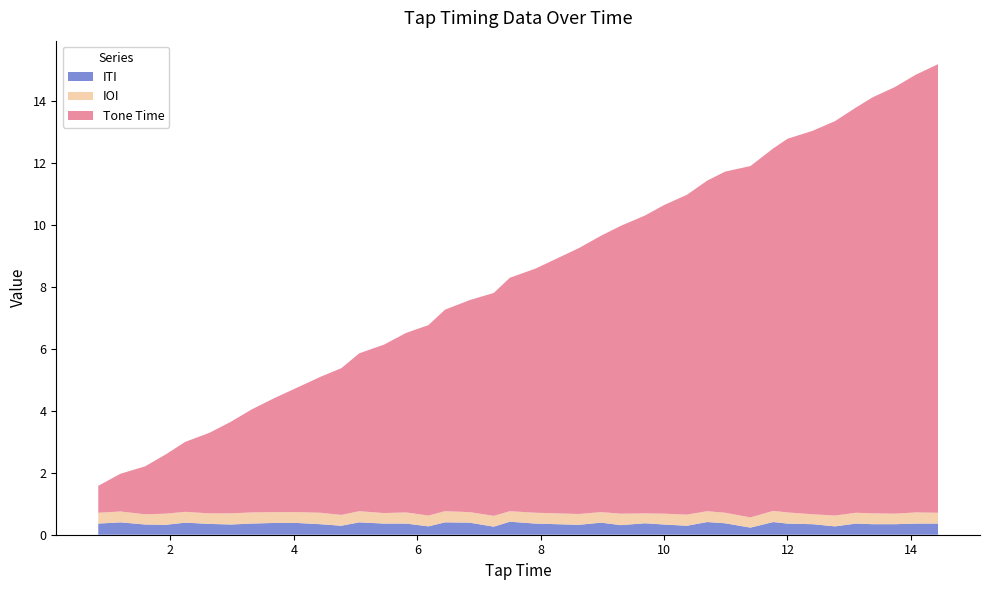

Reading left to right, extract all data points from this chart.

Tone Time: 0.83=0.9	1.19=1.2	1.59=1.6	1.92=1.9	2.24=2.3	2.63=2.6	2.98=3.0	3.31=3.3	3.67=3.7	4.05=4.0	4.43=4.4	4.77=4.7	5.06=5.1	5.46=5.4	5.82=5.8	6.18=6.2	6.45=6.5	6.85=6.8	7.24=7.2	7.5=7.5	7.92=7.9	8.62=8.6	8.98=8.9	9.3=9.3	9.69=9.6	10.0=10.0	10.37=10.3	10.7=10.7	10.99=11.0	11.4=11.3	11.77=11.7	12.0=12.1	12.41=12.4	12.77=12.7	13.11=13.1	13.38=13.4	13.74=13.8	14.08=14.1	14.44=14.5
IOI: 0.83=0.3	1.19=0.3	1.59=0.3	1.92=0.4	2.24=0.3	2.63=0.3	2.98=0.4	3.31=0.4	3.67=0.3	4.05=0.3	4.43=0.4	4.77=0.3	5.06=0.4	5.46=0.3	5.82=0.4	6.18=0.3	6.45=0.4	6.85=0.3	7.24=0.3	7.5=0.3	7.92=0.3	8.62=0.3	8.98=0.3	9.3=0.4	9.69=0.3	10.0=0.3	10.37=0.4	10.7=0.3	10.99=0.3	11.4=0.3	11.77=0.4	12.0=0.4	12.41=0.3	12.77=0.3	13.11=0.3	13.38=0.3	13.74=0.3	14.08=0.4	14.44=0.3
ITI: 0.83=0.4	1.19=0.4	1.59=0.3	1.92=0.3	2.24=0.4	2.63=0.3	2.98=0.3	3.31=0.4	3.67=0.4	4.05=0.4	4.43=0.3	4.77=0.3	5.06=0.4	5.46=0.4	5.82=0.4	6.18=0.3	6.45=0.4	6.85=0.4	7.24=0.3	7.5=0.4	7.92=0.4	8.62=0.3	8.98=0.4	9.3=0.3	9.69=0.4	10.0=0.3	10.37=0.3	10.7=0.4	10.99=0.4	11.4=0.2	11.77=0.4	12.0=0.4	12.41=0.3	12.77=0.3	13.11=0.4	13.38=0.3	13.74=0.3	14.08=0.4	14.44=0.4